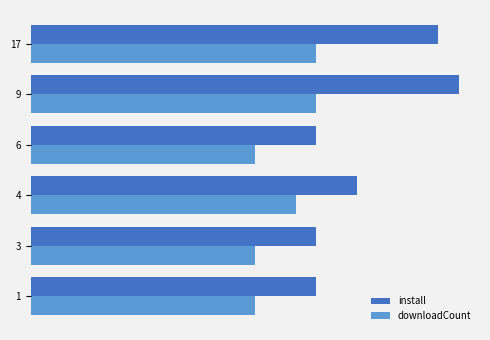

What are all the series names shown in the legend?

install, downloadCount